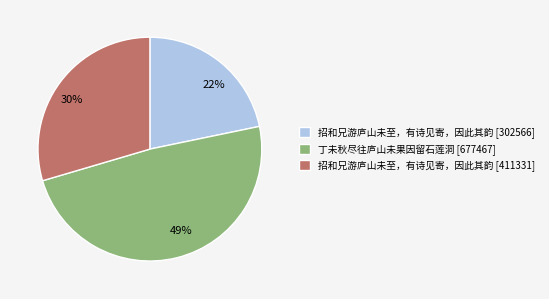

Does any single category account for the majority?

No